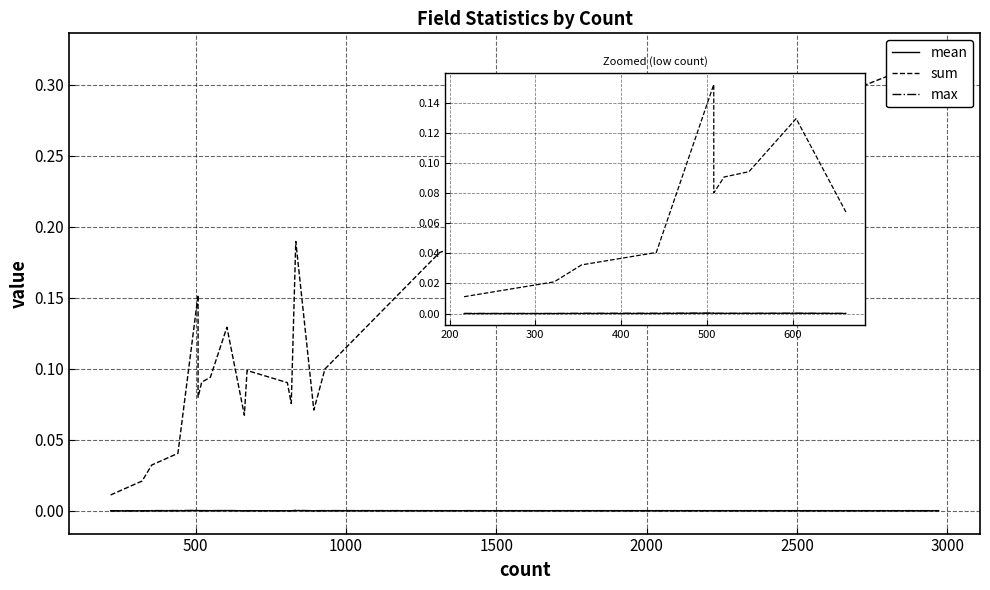

How many lines are shown in the chart?

3